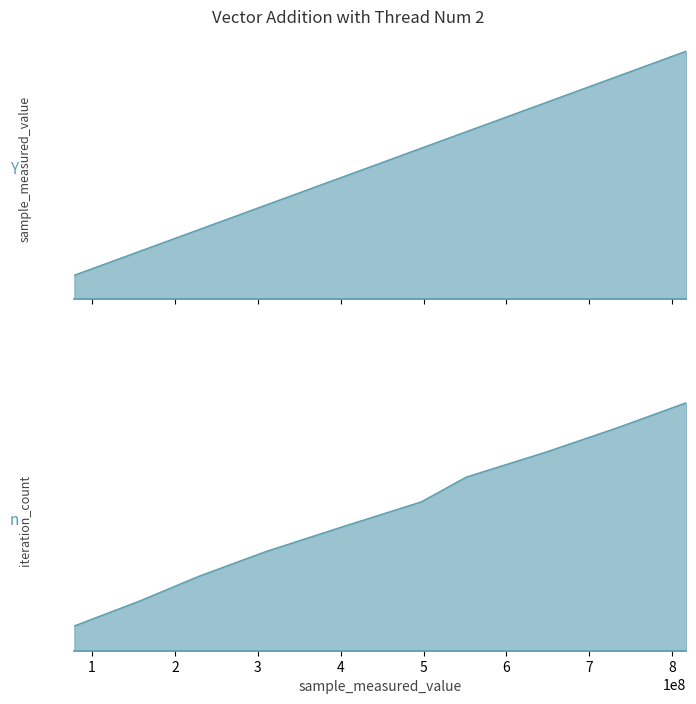

List the series in order of their overall mean, lowest first.

iteration_count, sample_measured_value